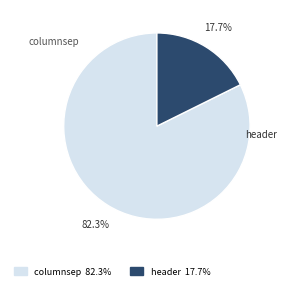

What is the total percentage of header and columnsep?

100.0%